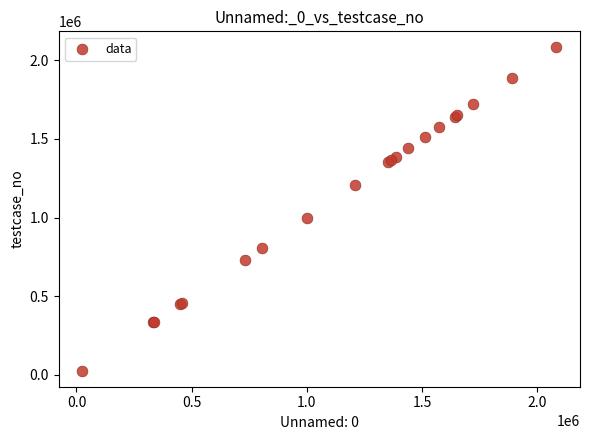

What Y value in the scatter plot is closest to 1053977?

998476